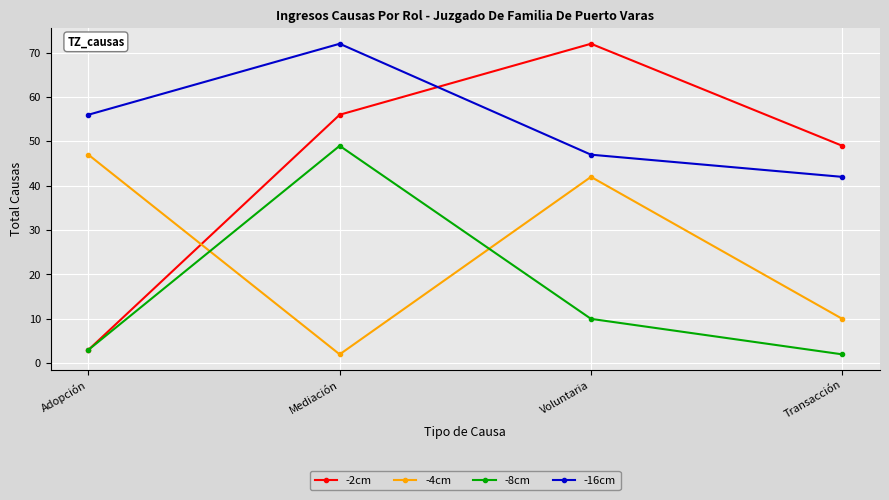

At which label is -4cm closest to 24?

Transacción